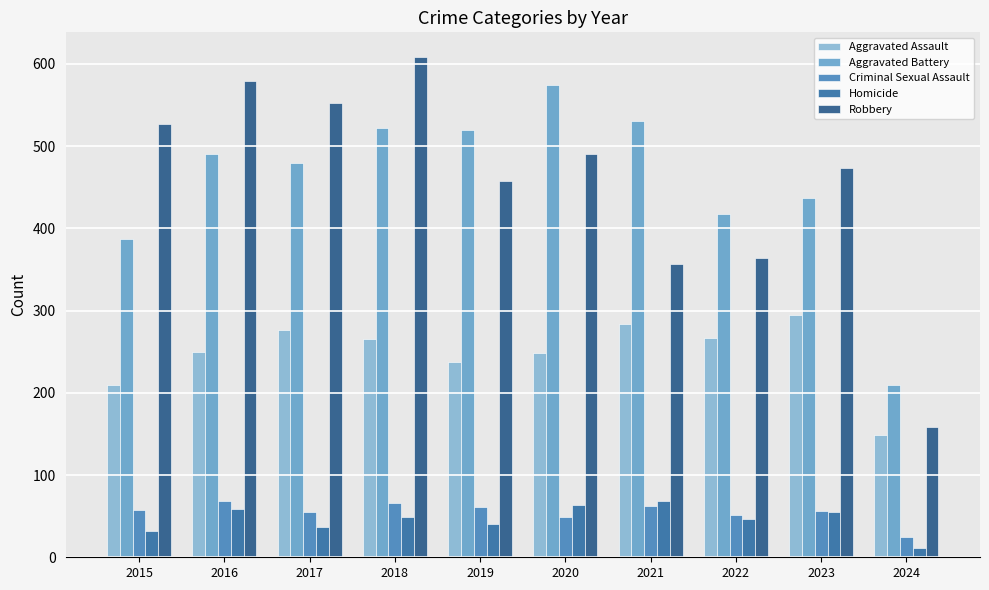

What is the sum of the Criminal Sexual Assault values at 2020 and 2021?

111